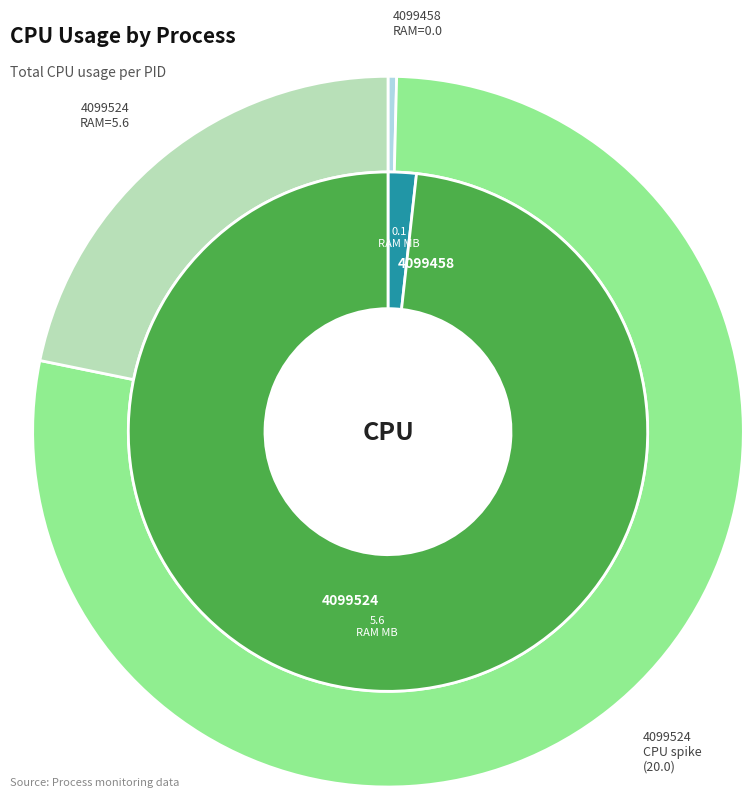

To the nearest percent, what is the average slice percentage?

50%